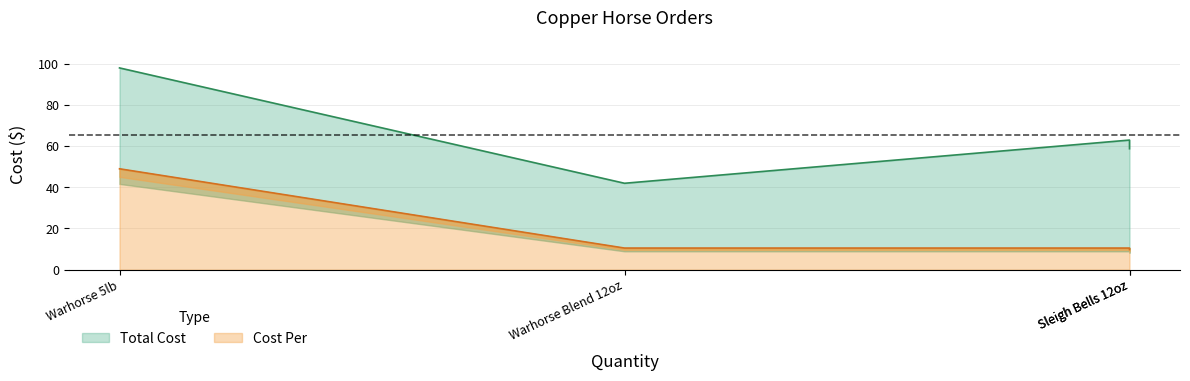

The chart shows a value of 30.9 at Warhorse 5lb. True or false?

False